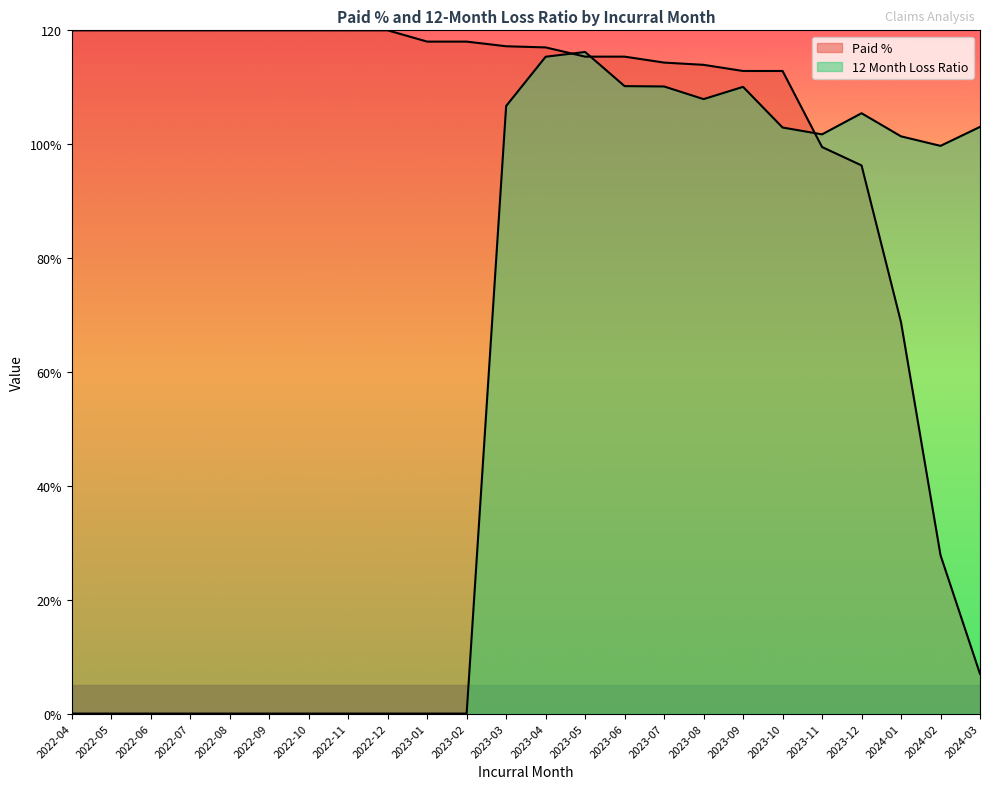

List the series in order of their overall mean, lowest first.

12 Month Loss Ratio, Paid %